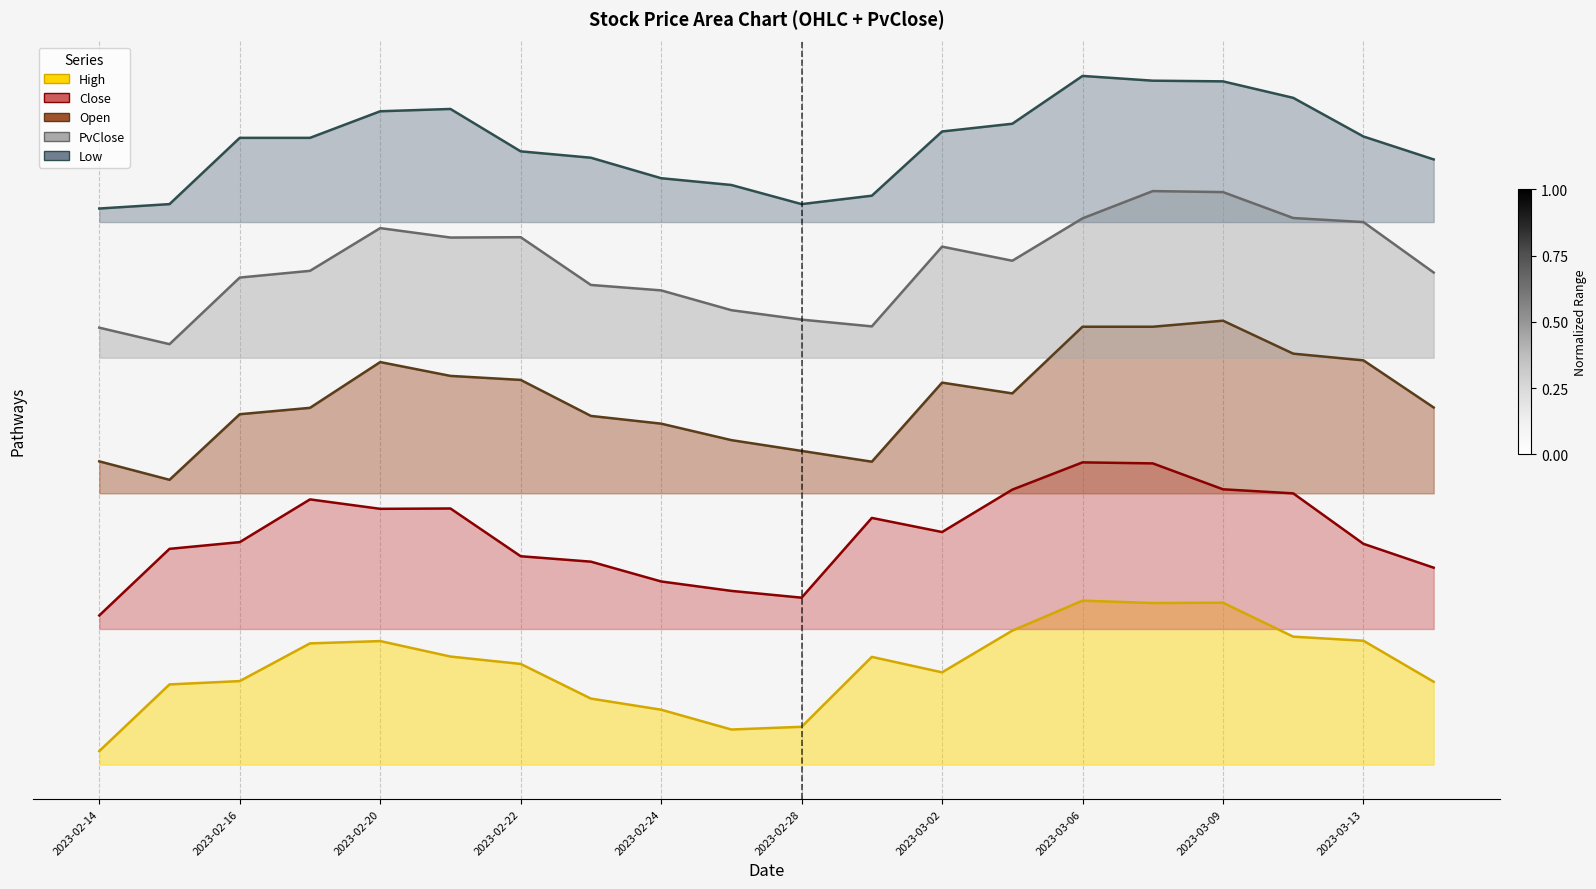

Does the chart have visible grid lines?

Yes